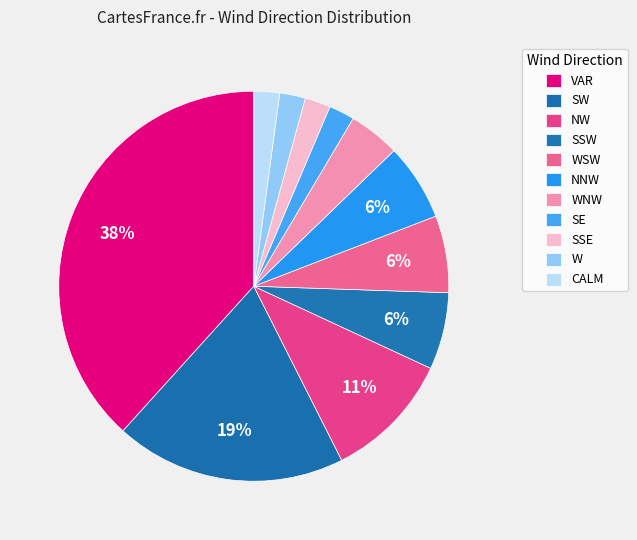

Is there a majority slice in this chart?

No